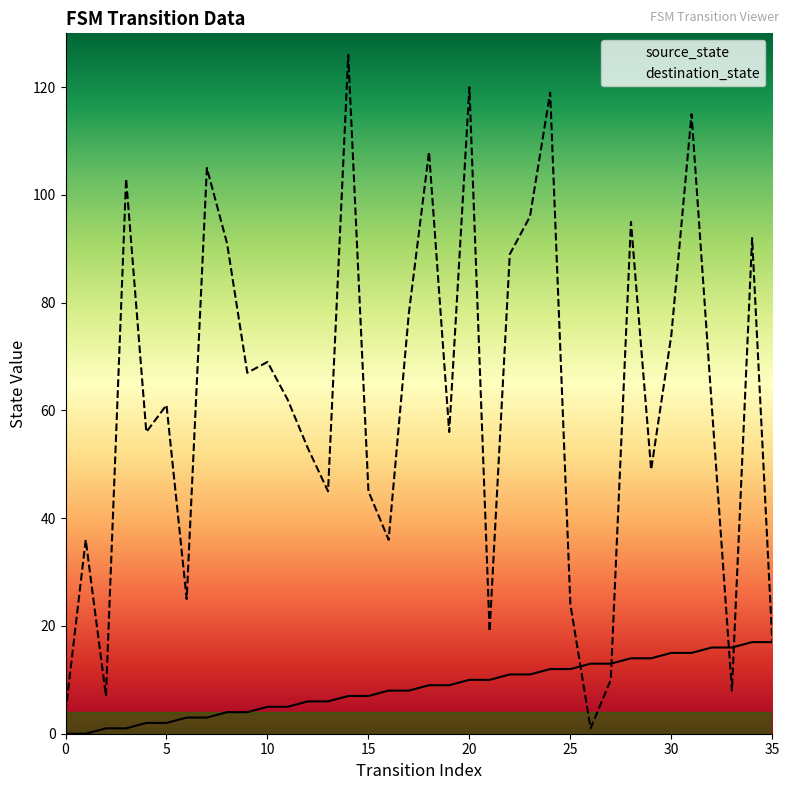

Count the number of data series in this chart.

2